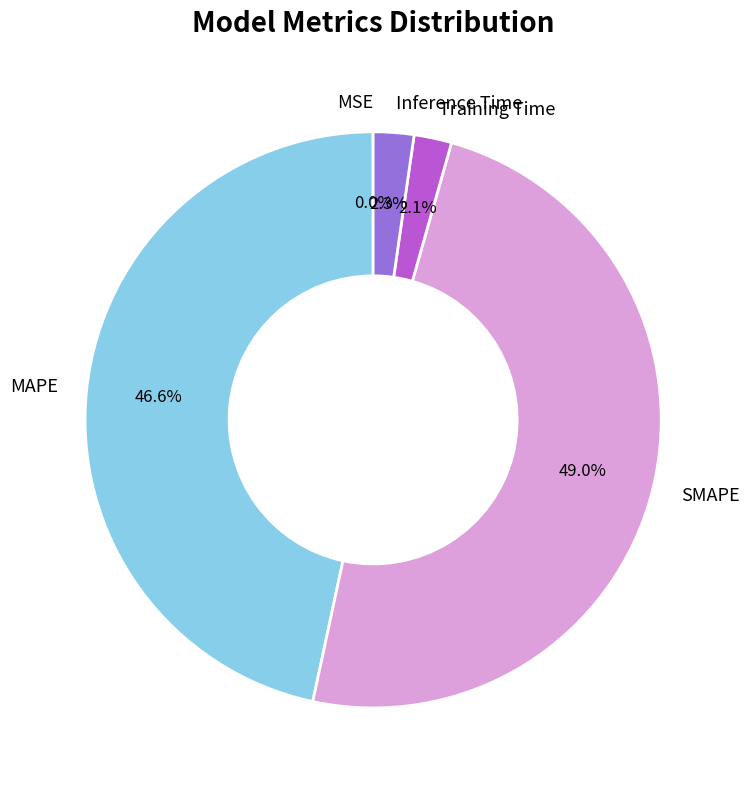

What is the largest slice in the pie chart?

SMAPE